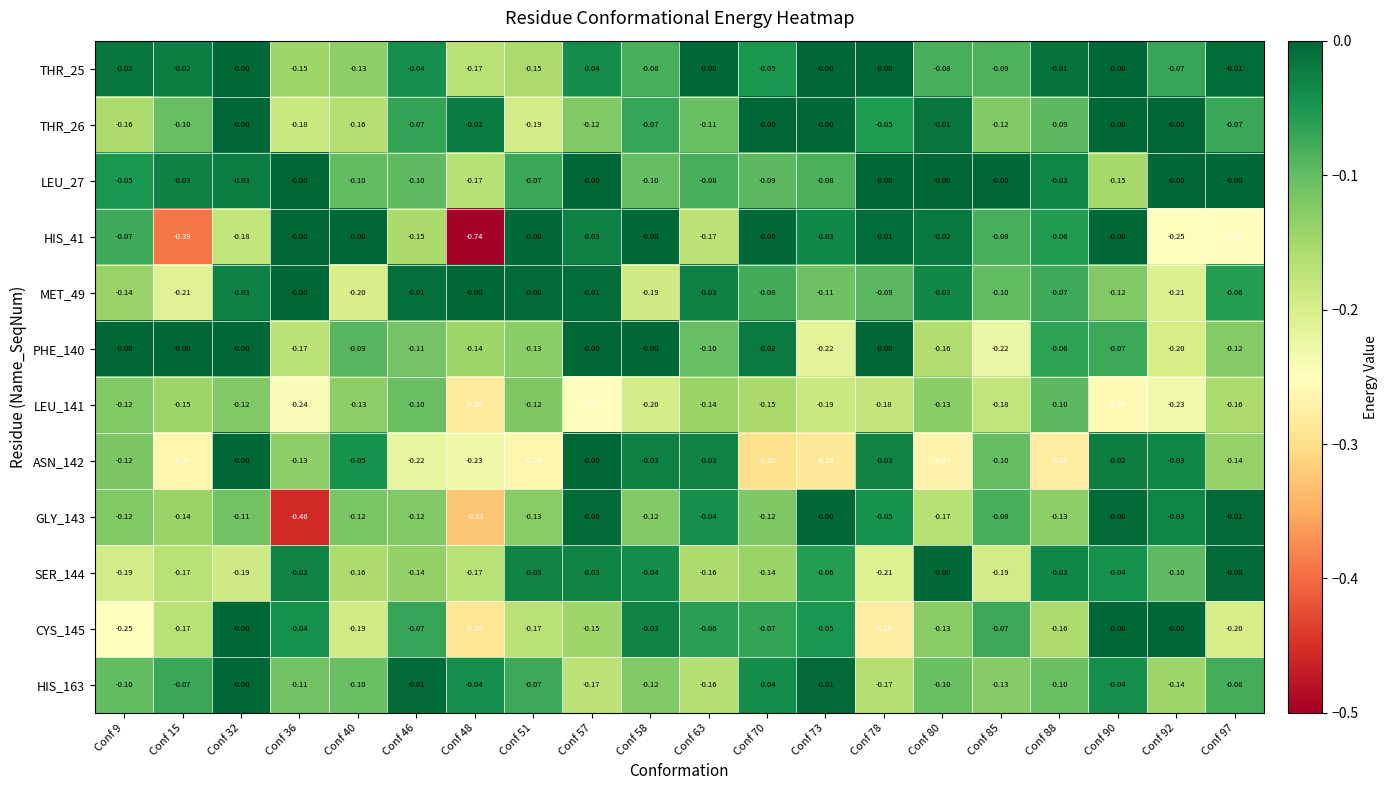

How many distinct data groups are displayed?

12